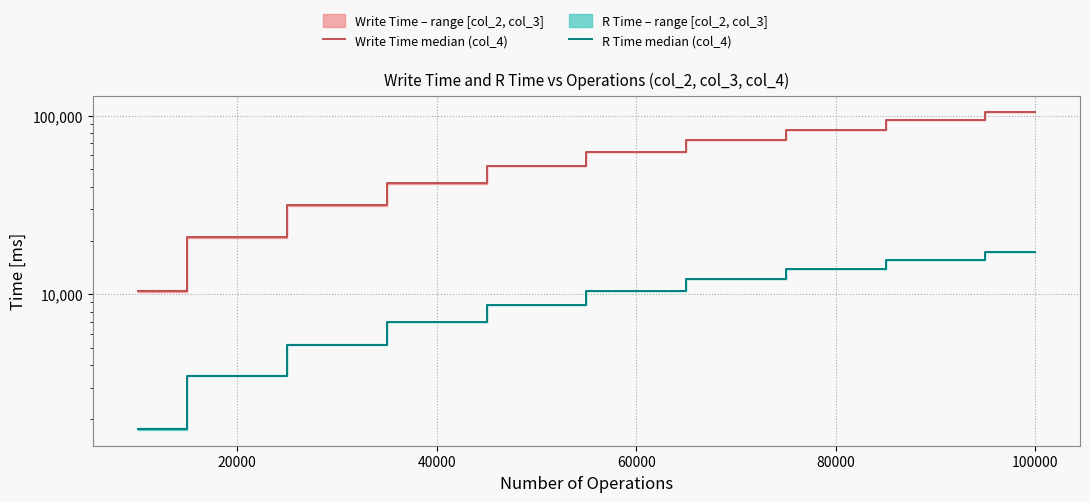

Which series changed the most between 40000 and 60000?

Write Time median (col_4)